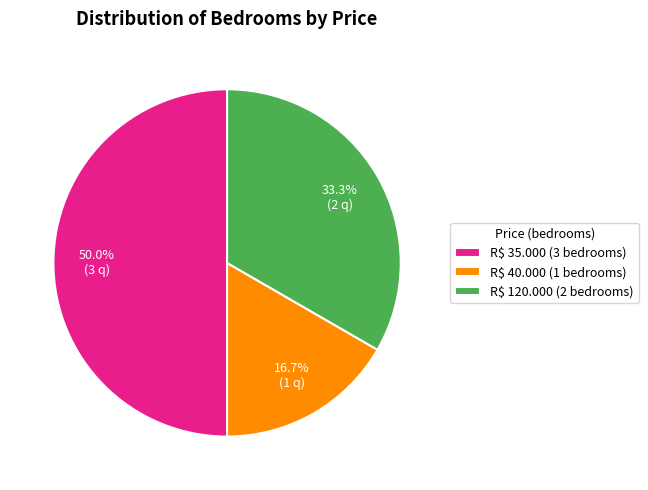

Count the number of slices in the pie.

3